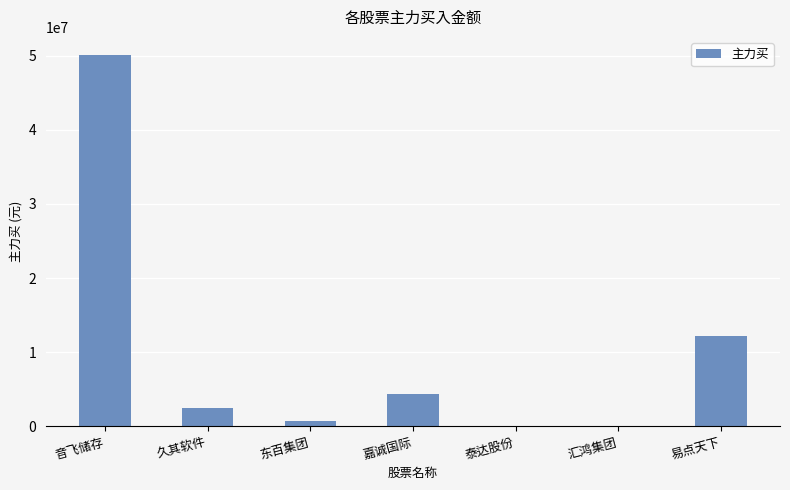

What is the sum of all values?

69725090